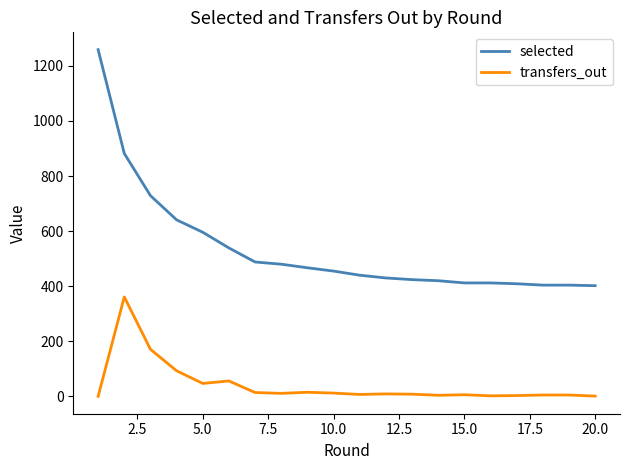

Which series has the widest spread of values?

selected